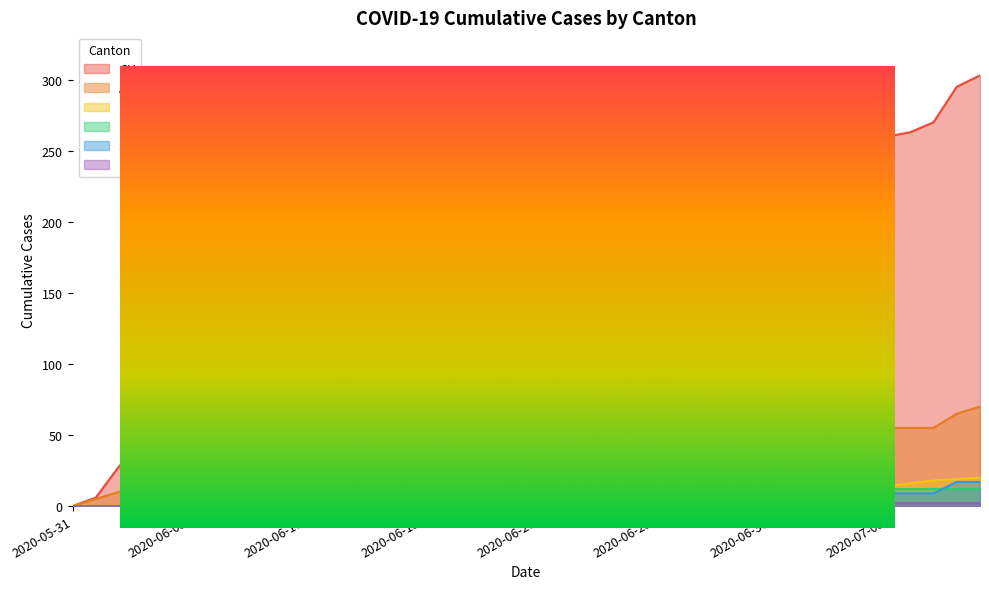

Reading right to left, transcribe all the data shown in this chart.

CH: 303	295	270	263	260	259	254	248	242	230	222	220	214	211	203	193	182	176	167	166	166	144	137	130	126	114	112	108	96	90	81	69	66	64	60	56	46	28	6	0
AG: 70	65	55	55	55	55	55	50	50	50	50	50	45	45	40	40	40	35	35	35	35	35	35	30	30	30	30	30	20	20	20	15	15	15	15	15	15	10	5	0
BL: 20	19	18	16	14	13	11	11	11	10	10	10	10	9	9	9	9	9	8	8	8	7	7	7	7	6	6	5	5	4	3	2	2	1	0	0	0	0	0	0
BS: 12	12	12	12	12	12	12	12	12	12	11	11	11	11	11	11	11	11	11	10	10	10	9	9	9	9	8	7	6	5	5	5	3	3	1	1	0	0	0	0
SZ: 17	17	9	9	9	9	9	9	6	4	2	1	1	1	1	1	1	1	1	1	1	0	0	0	0	0	0	0	0	0	0	0	0	0	0	0	0	0	0	0
FR: 2	2	2	2	2	2	2	2	2	2	2	2	2	2	2	2	2	1	1	1	1	1	1	0	0	0	0	0	0	0	0	0	0	0	0	0	0	0	0	0